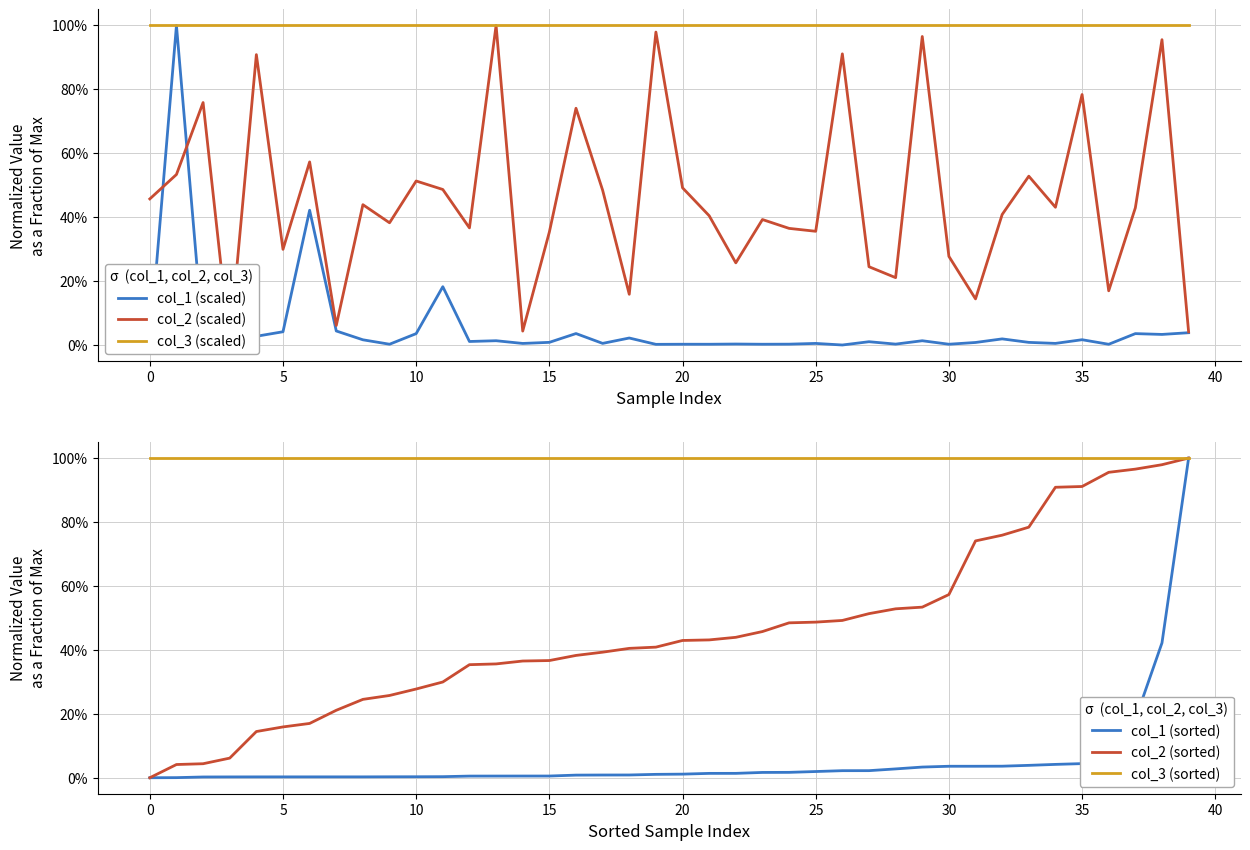

What are all the series names shown in the legend?

col_1 (scaled), col_2 (scaled), col_3 (scaled), col_1 (sorted), col_2 (sorted), col_3 (sorted)